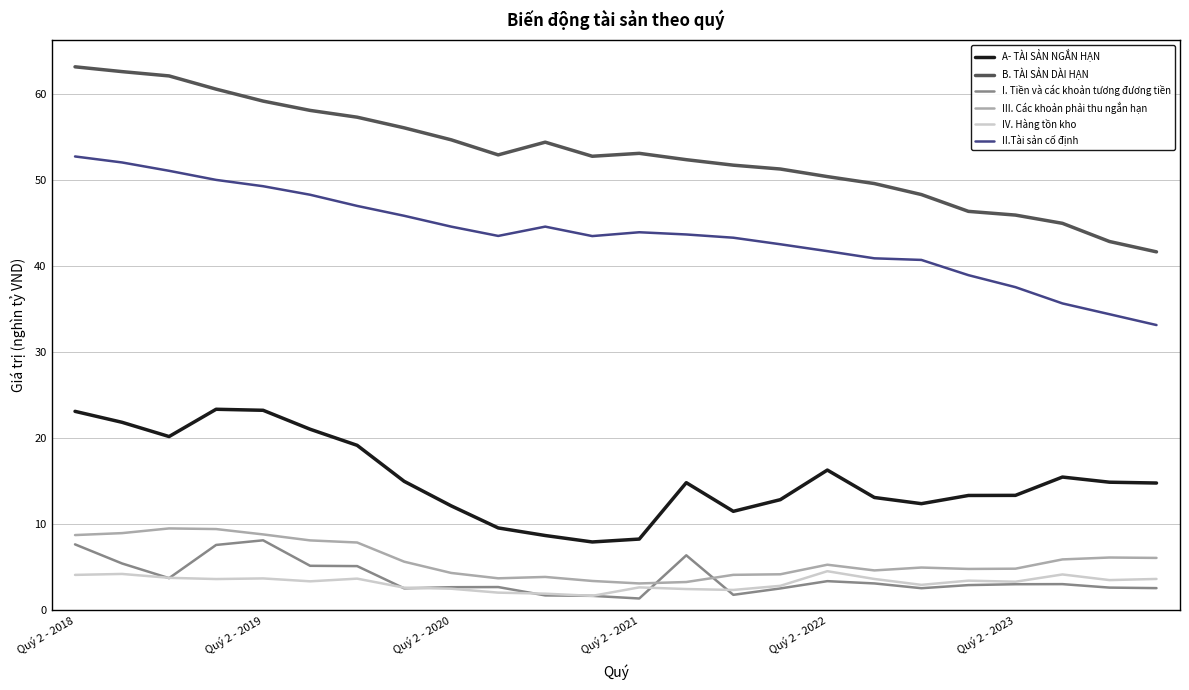

How many lines are shown in the chart?

6